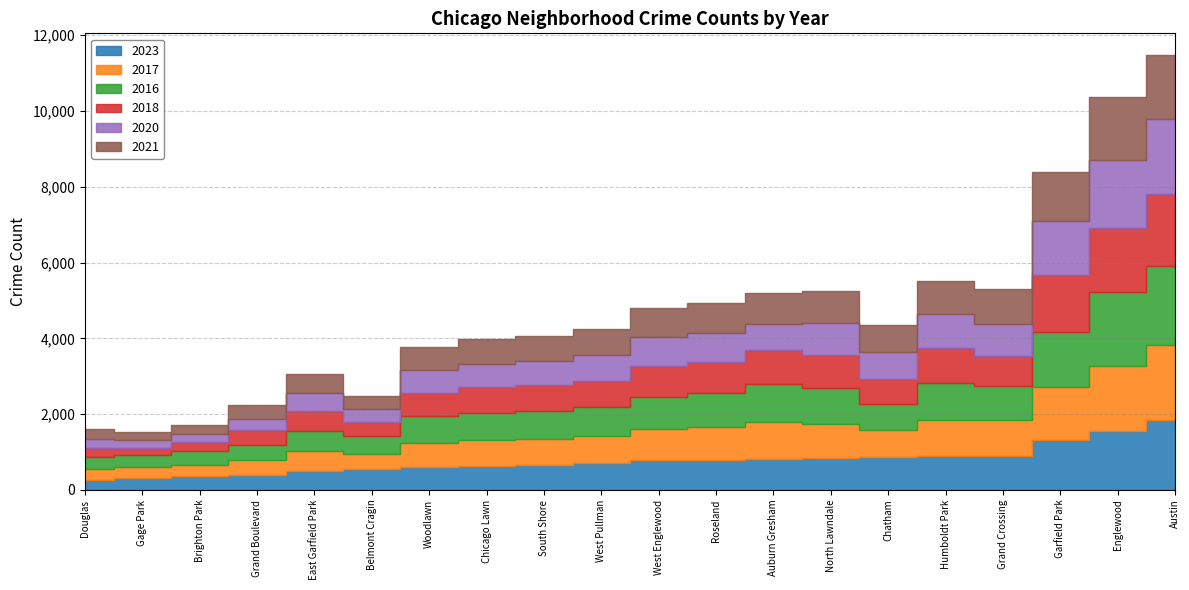

Between Humboldt Park and West Englewood, which series saw the biggest shift?

2017